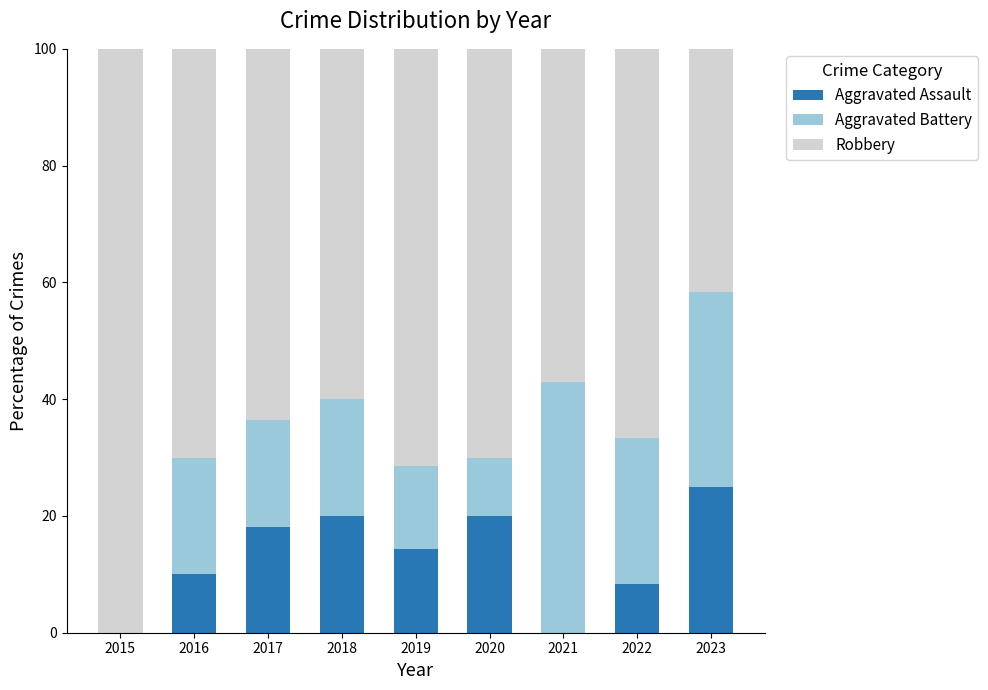

How many categories are shown in the chart?

9